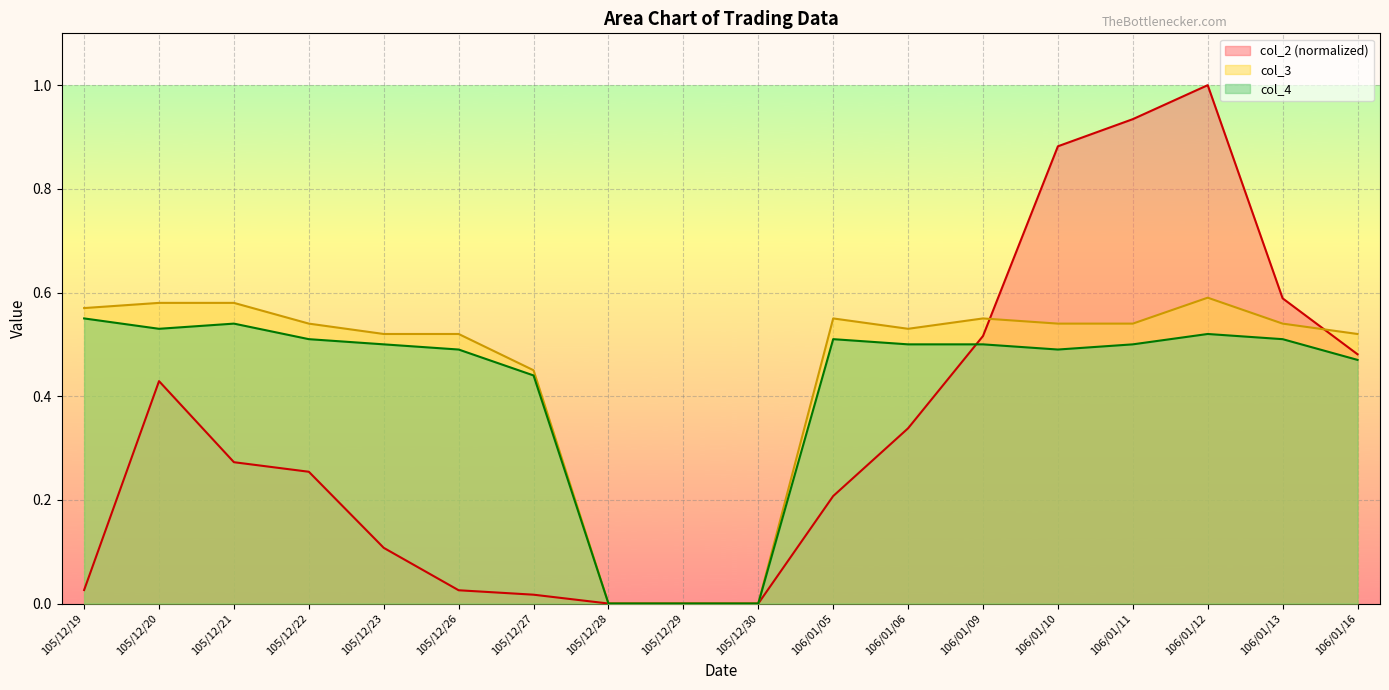

In col_3, how many points are lower than both neighbors (excluding endpoints)?

1